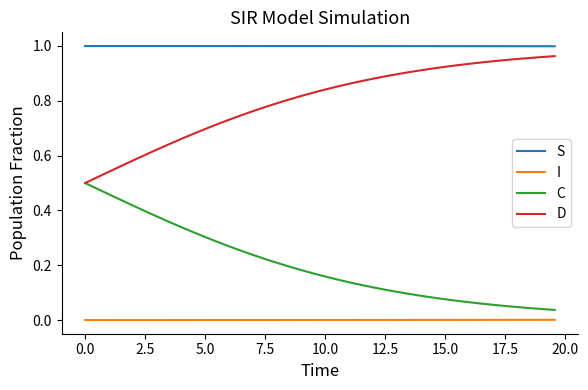

Which series has the largest total across all categories?

S